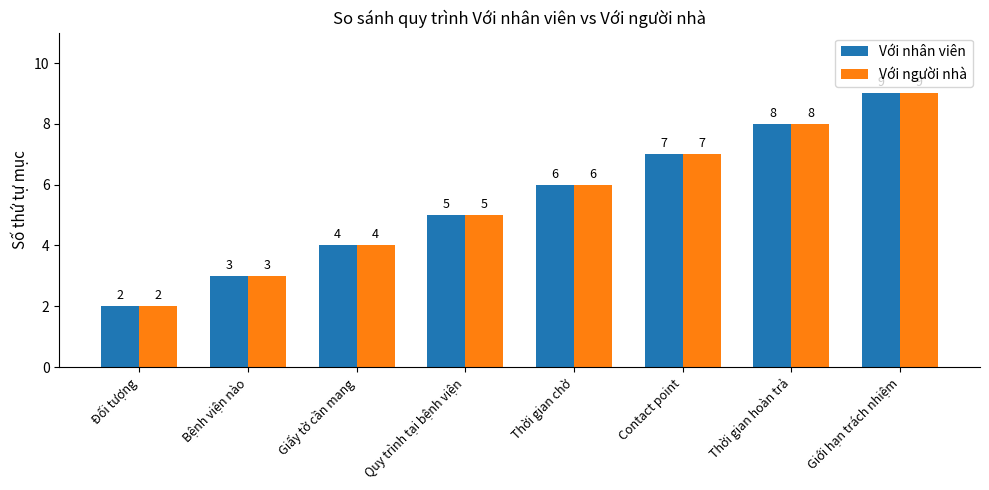

How many data points does each series have?

8